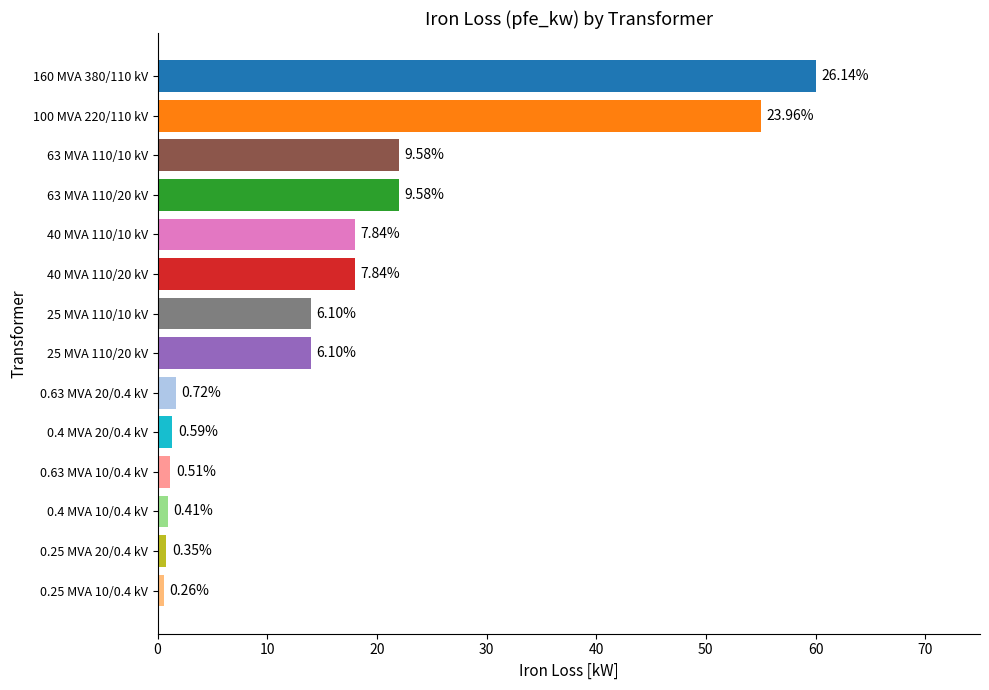

How many bars are there in total?

14